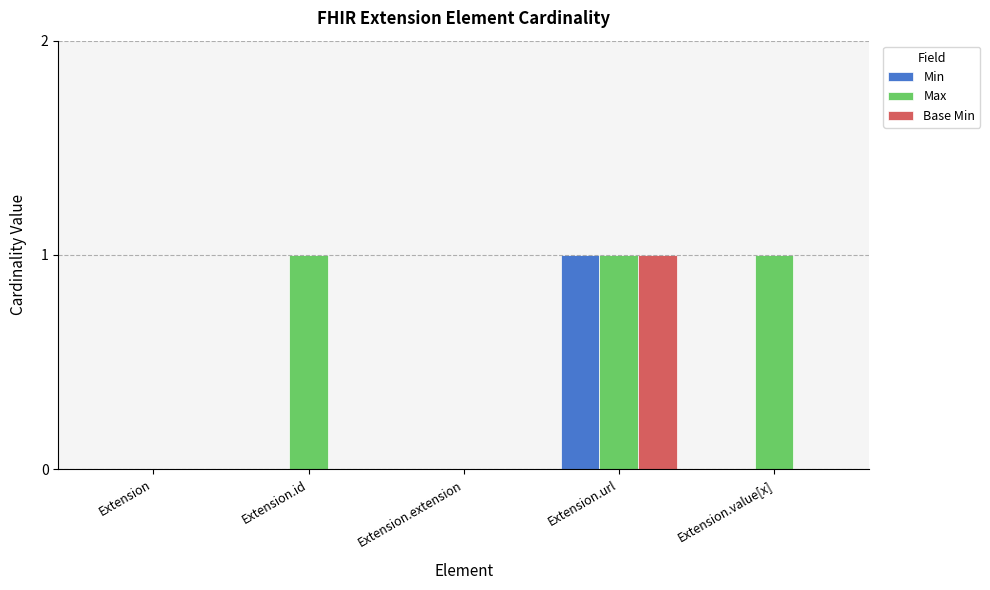

The value of Min at Extension is 1. True or false?

False